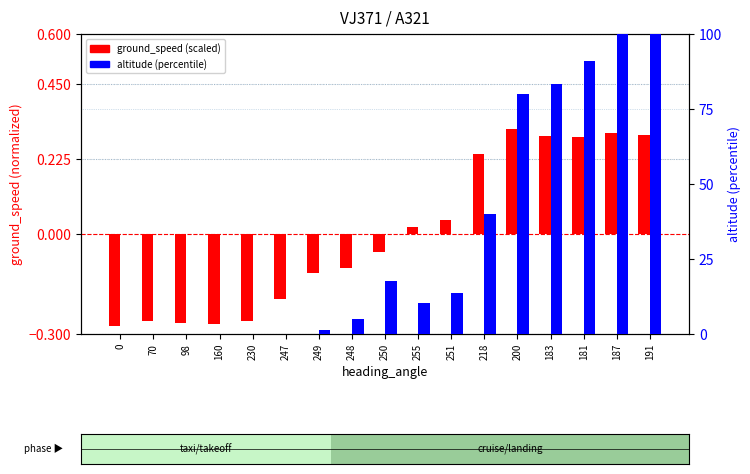

At which label does ground_speed (scaled) first exceed 0?

255